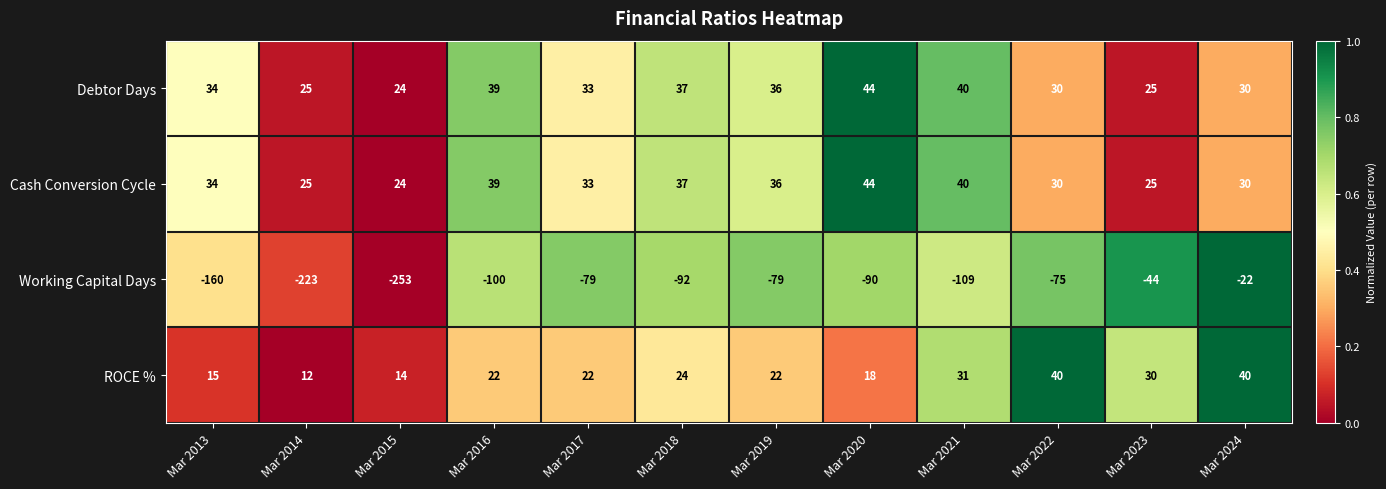

Where is Cash Conversion Cycle nearest to the value 34?

Mar 2013